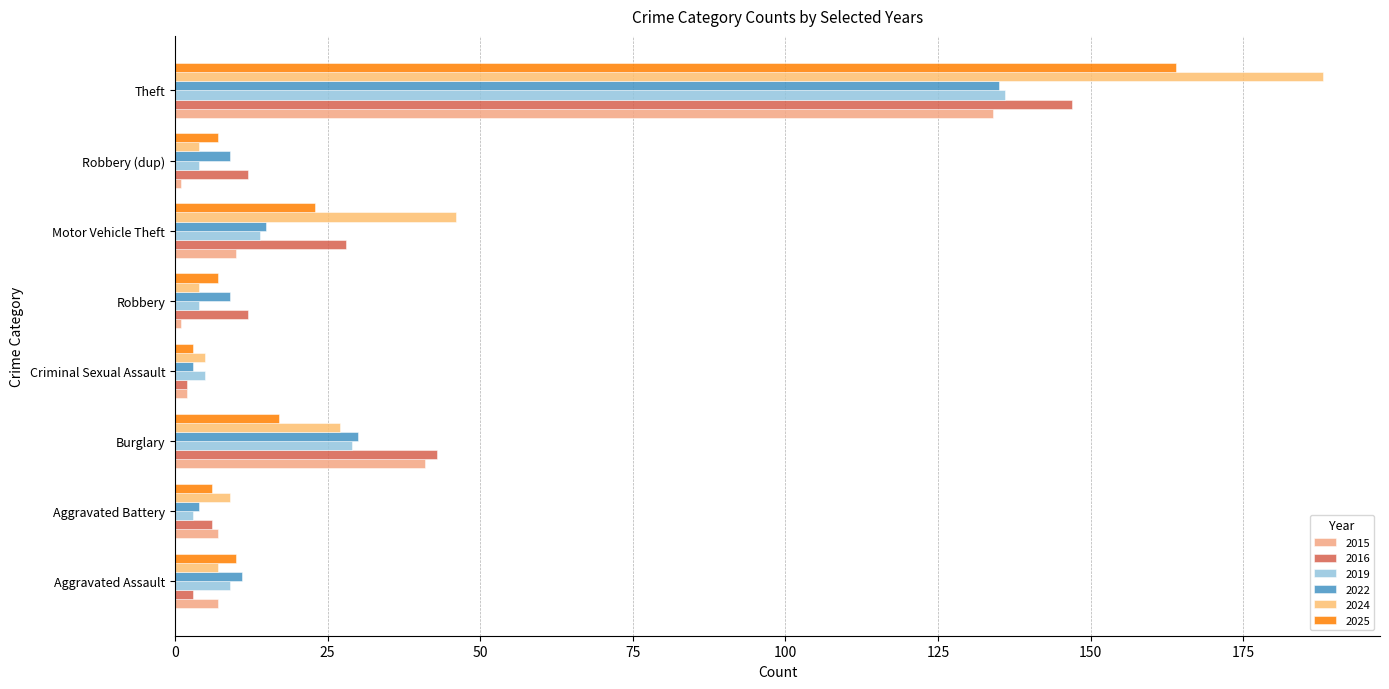

What is the difference between the maximum and second lowest values in the 2015 series?

133